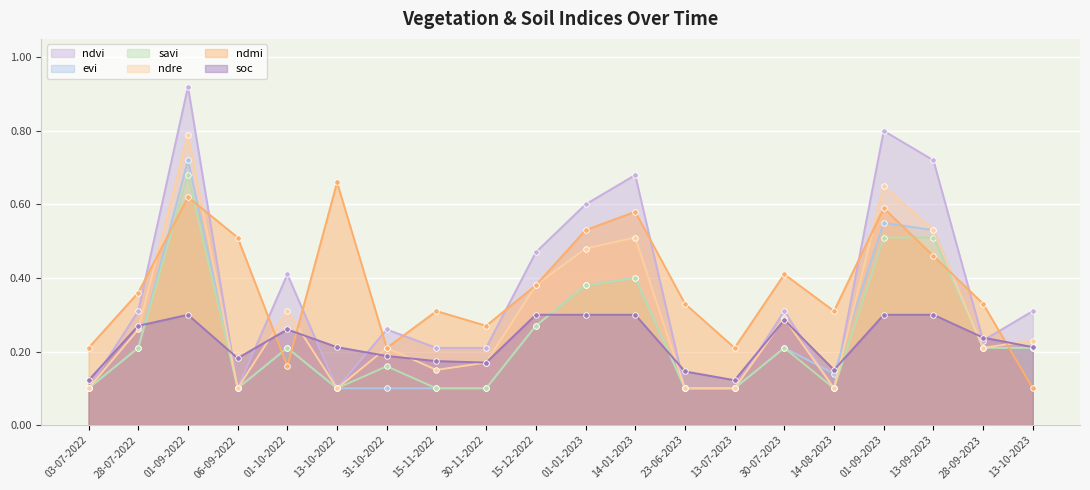

In evi, how many points are lower than both neighbors (excluding endpoints)?

2